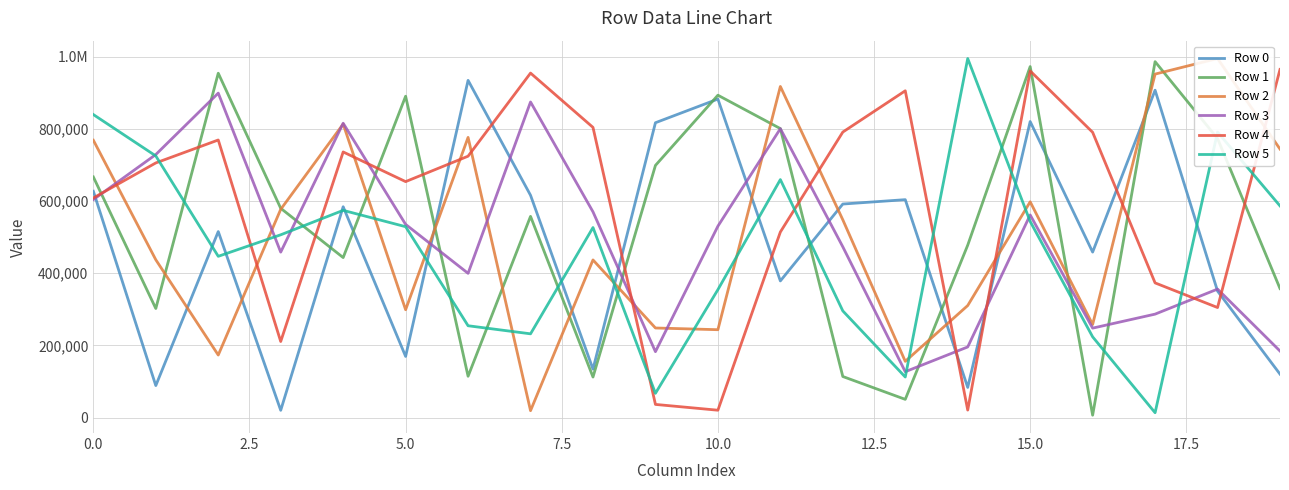

How many values in the Row 1 series are below 580137?

10